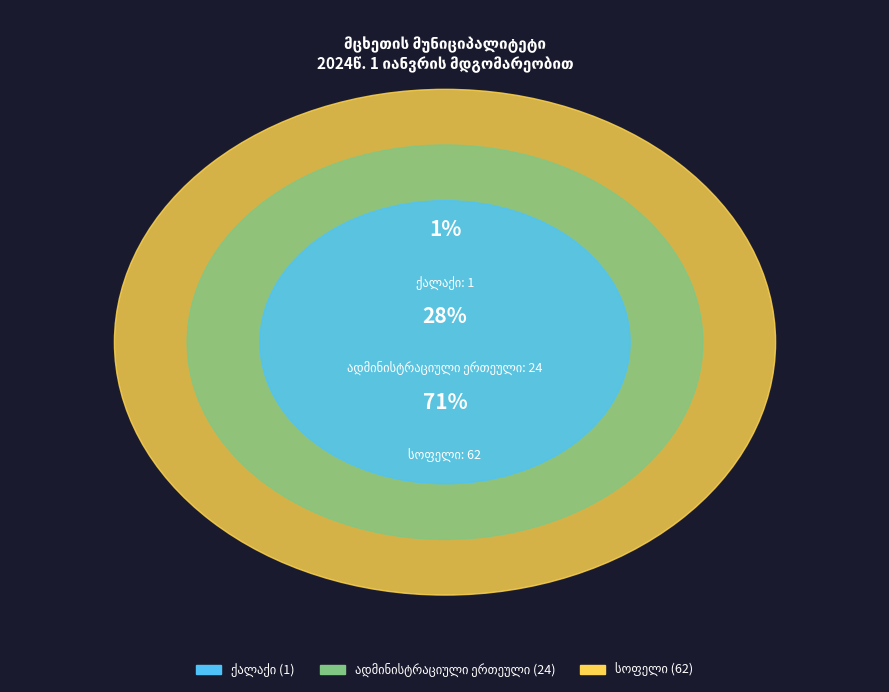

Is it true that ქალაქი is 12% of the pie?

False